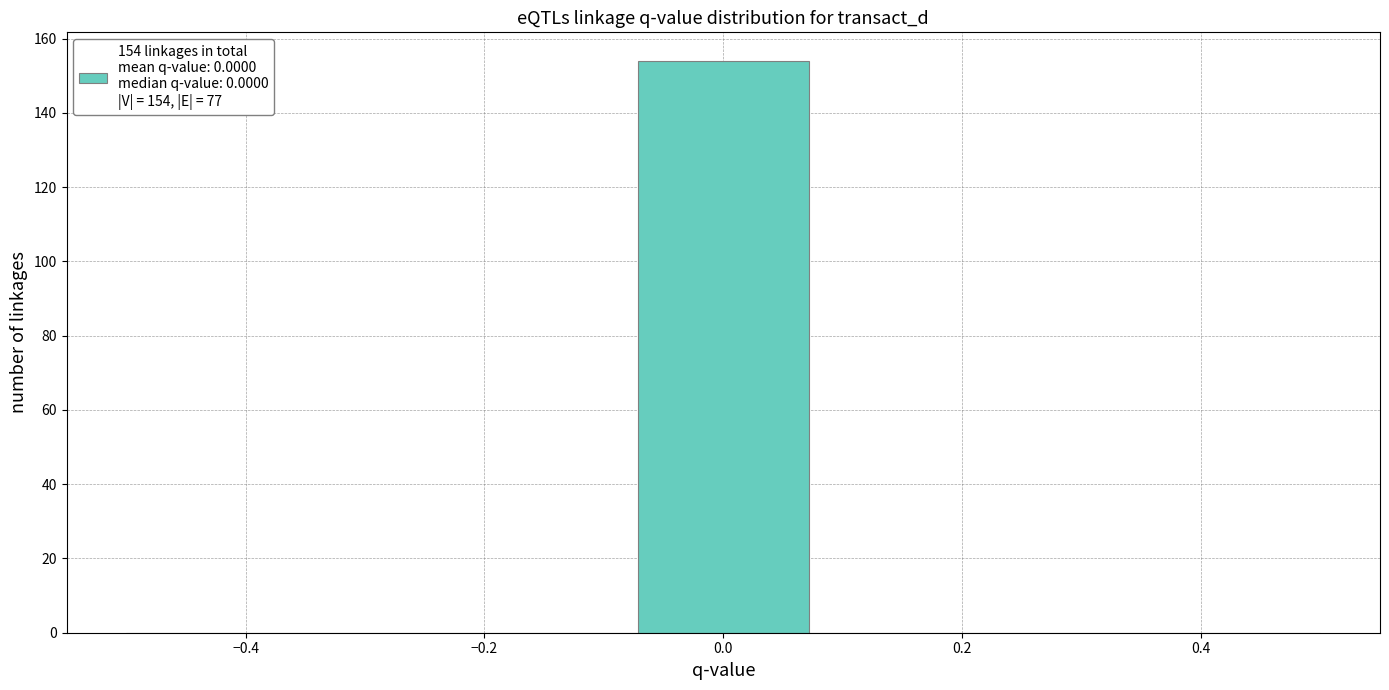

Which range on the x-axis has the tallest bar?

-0.08 to 0.08